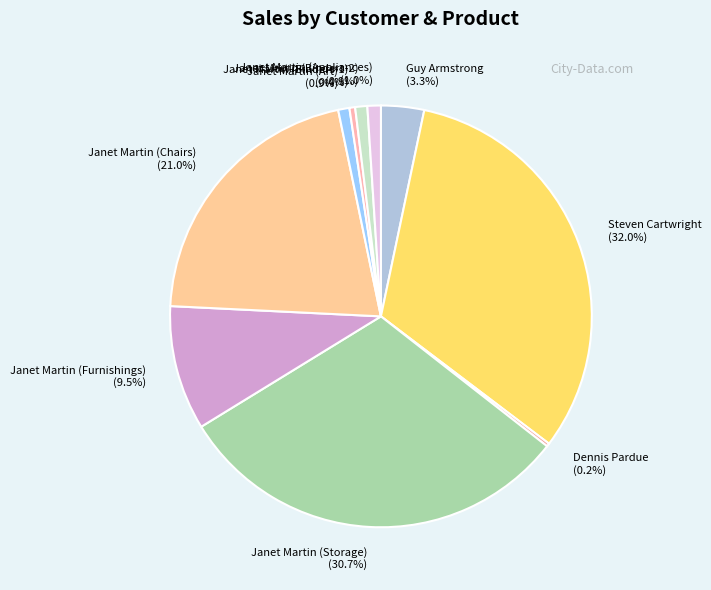

Which has a higher value, Janet Martin (Chairs) or Janet Martin (Binders-1)?

Janet Martin (Chairs)